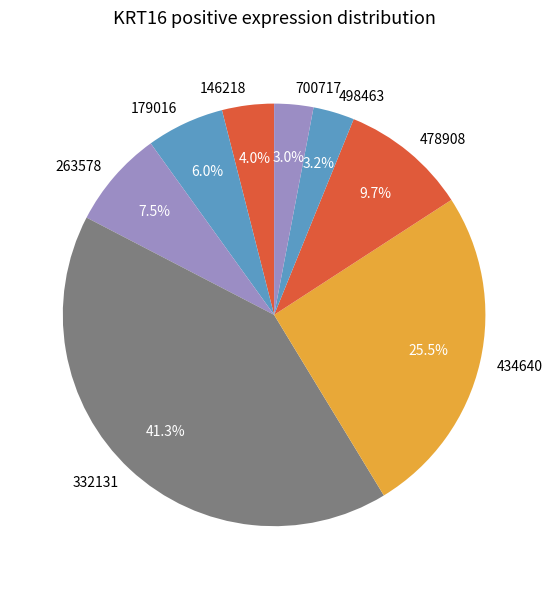

Which category has the biggest portion of the pie?

332131